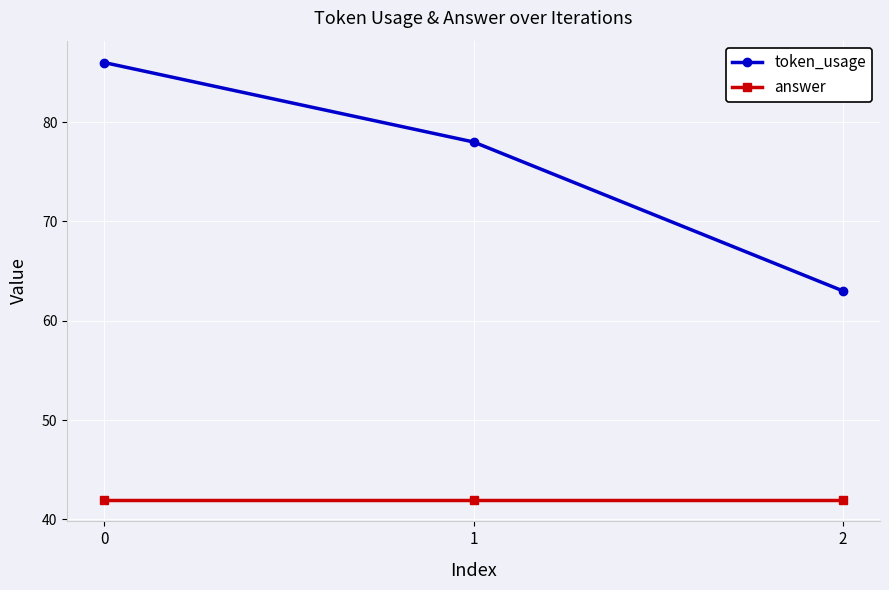

List the series in order of their peak value, lowest first.

answer, token_usage